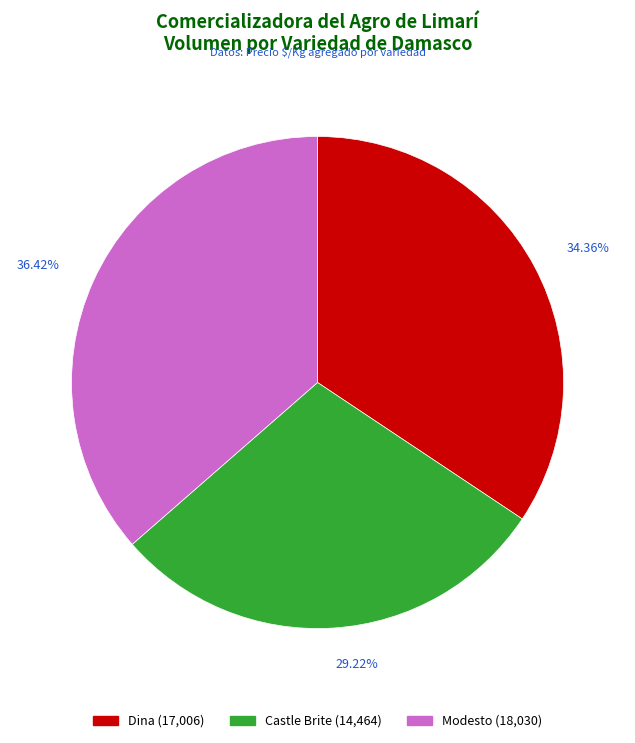

To the nearest percent, what is the difference between the largest and smallest slice percentages?

7%